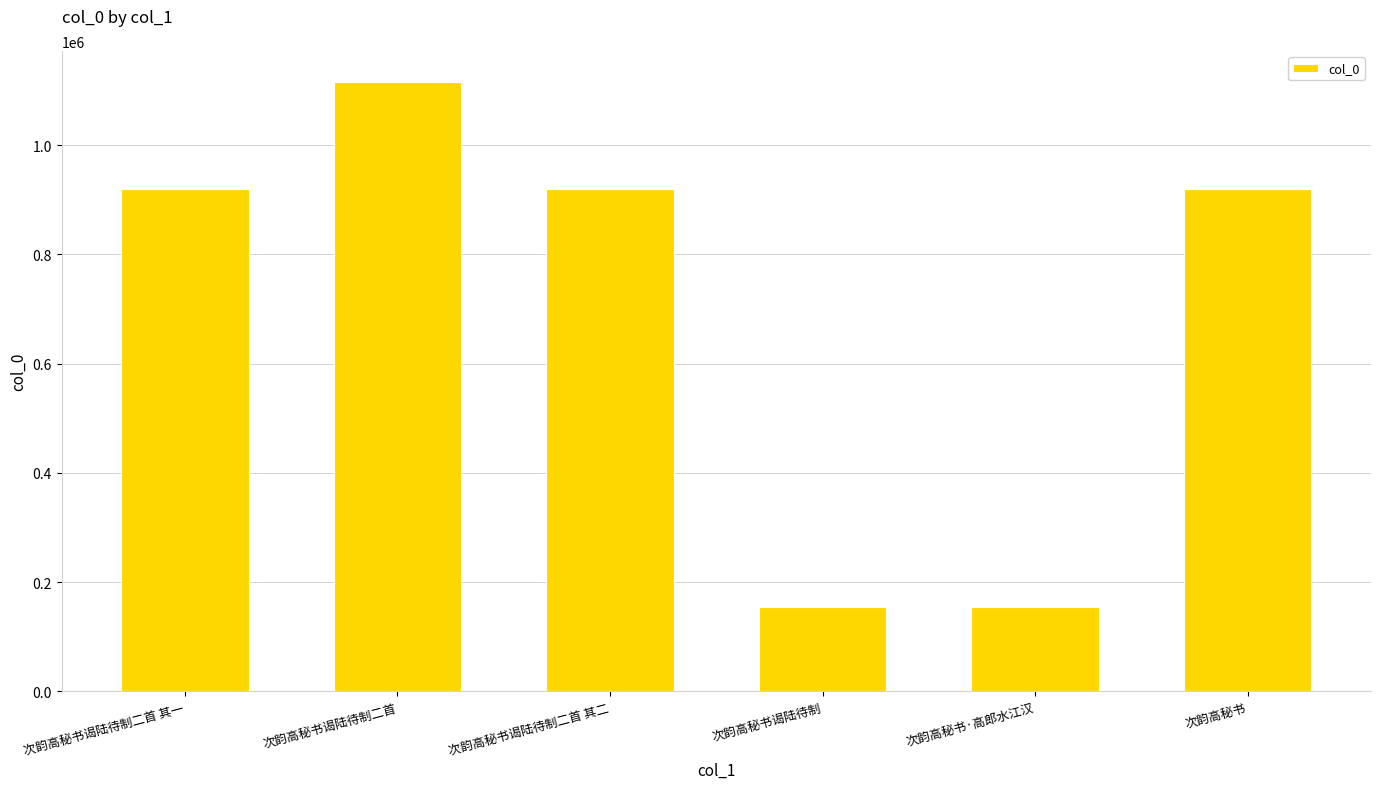

What is the value of the 2nd bar from the left?

1116382